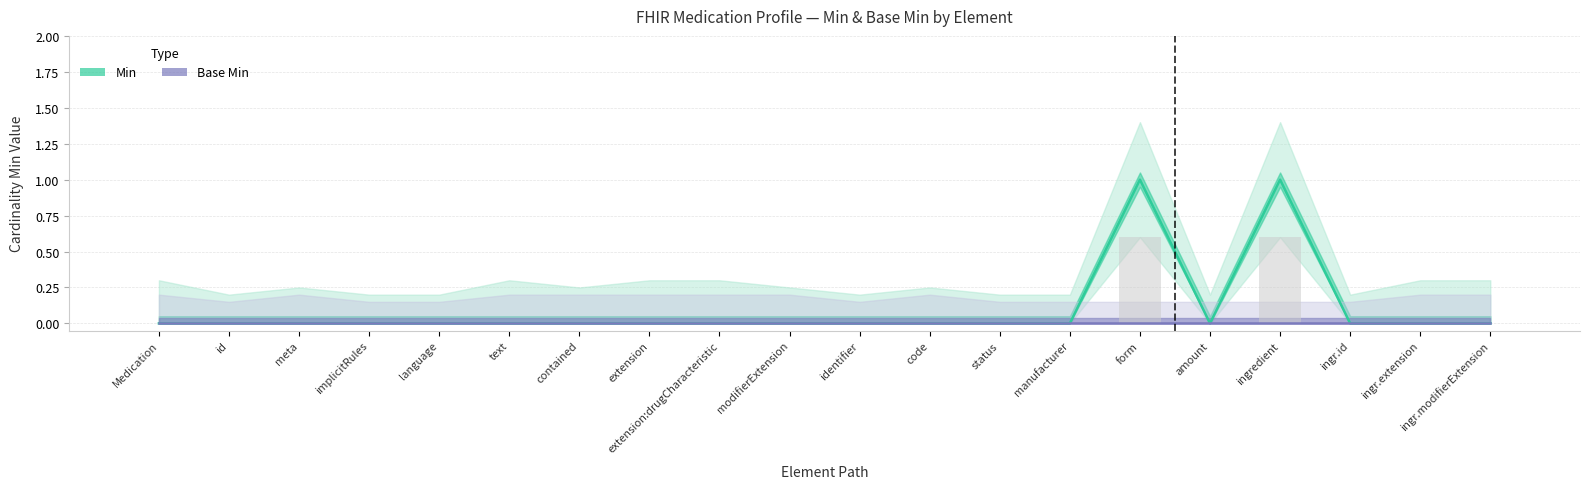

Reading left to right, what are all the values shown in this chart?

Min: Medication=0	id=0	meta=0	implicitRules=0	language=0	text=0	contained=0	extension=0	extension:drugCharacteristic=0	modifierExtension=0	identifier=0	code=0	status=0	manufacturer=0	form=1	amount=0	ingredient=1	ingr.id=0	ingr.extension=0	ingr.modifierExtension=0
Base Min: Medication=0	id=0	meta=0	implicitRules=0	language=0	text=0	contained=0	extension=0	extension:drugCharacteristic=0	modifierExtension=0	identifier=0	code=0	status=0	manufacturer=0	form=0	amount=0	ingredient=0	ingr.id=0	ingr.extension=0	ingr.modifierExtension=0